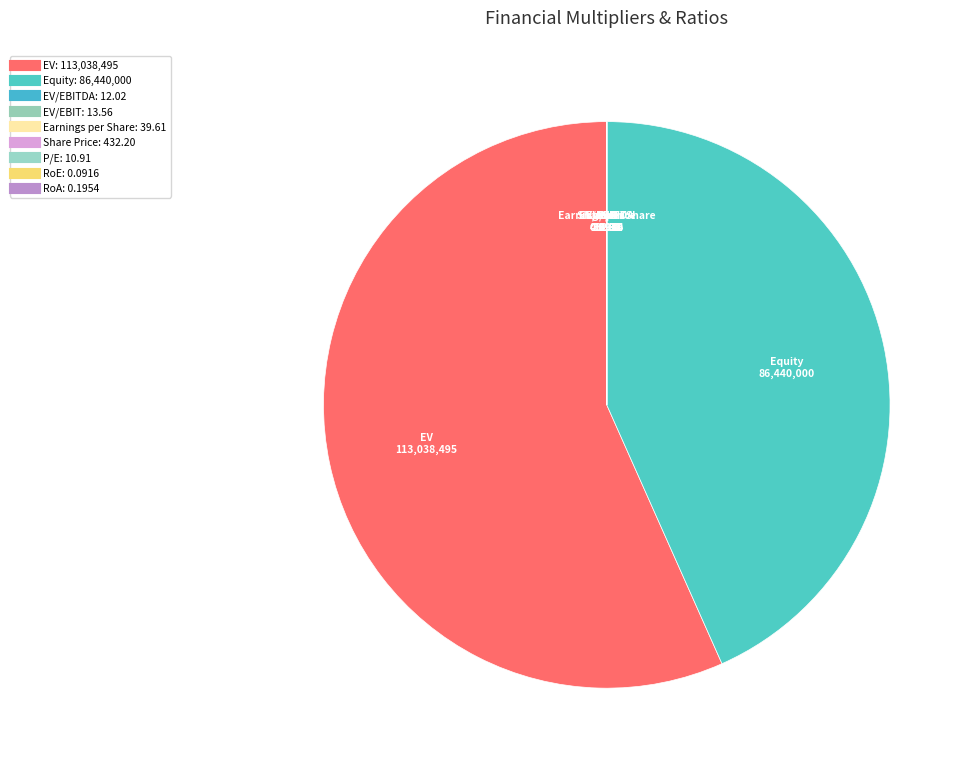

To the nearest percent, what is the difference between the largest and smallest slice percentages?

57%